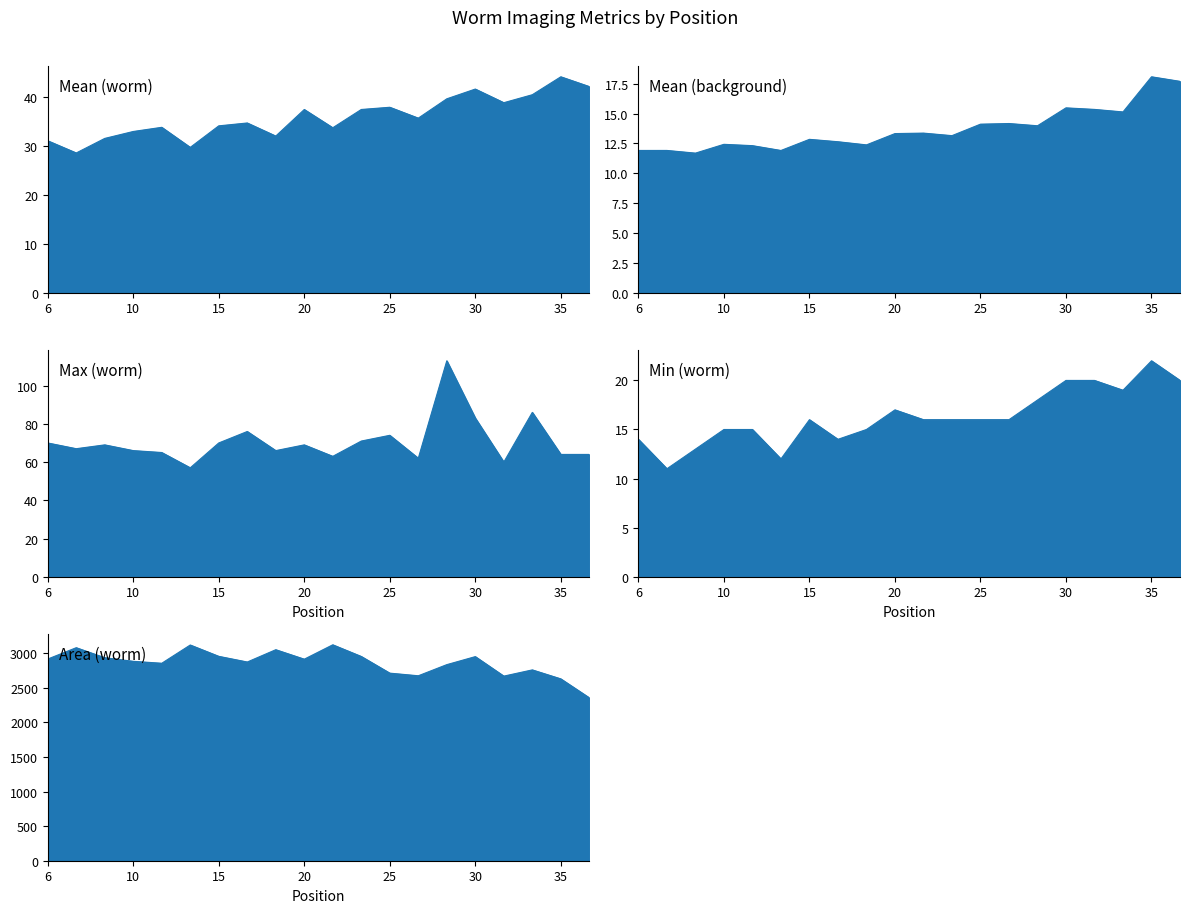

True or false: Max_worm and Mean_worm cross at least once.

False